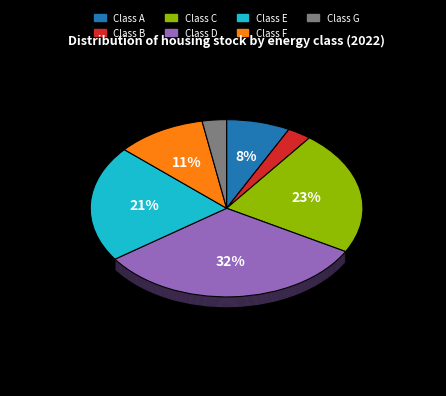

Rank the categories by value from lowest to highest.

Class B, Class G, Class A, Class F, Class E, Class C, Class D